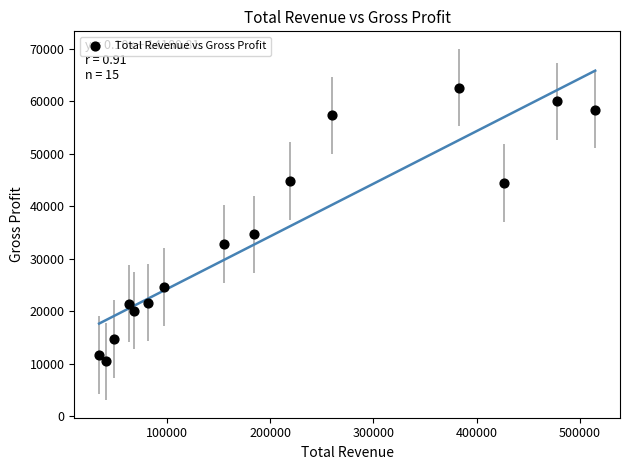

What is the range of X values (max minus min)?

480700